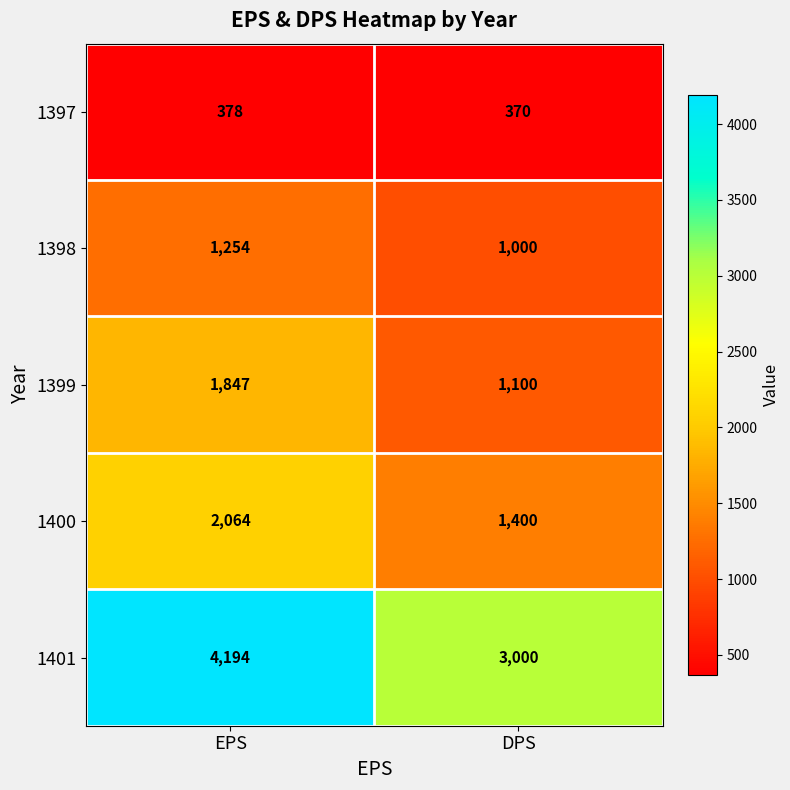

Which series has the widest spread of values?

1401